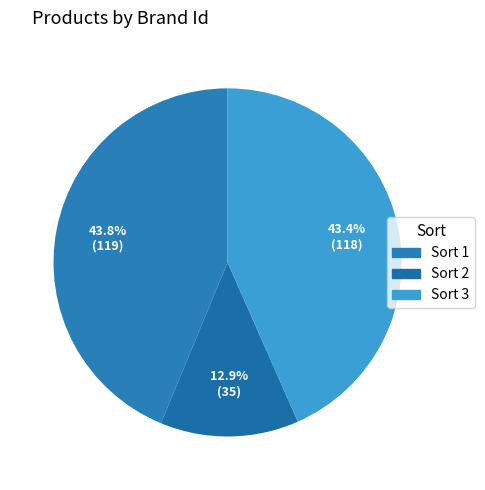

What is the largest slice in the pie chart?

1